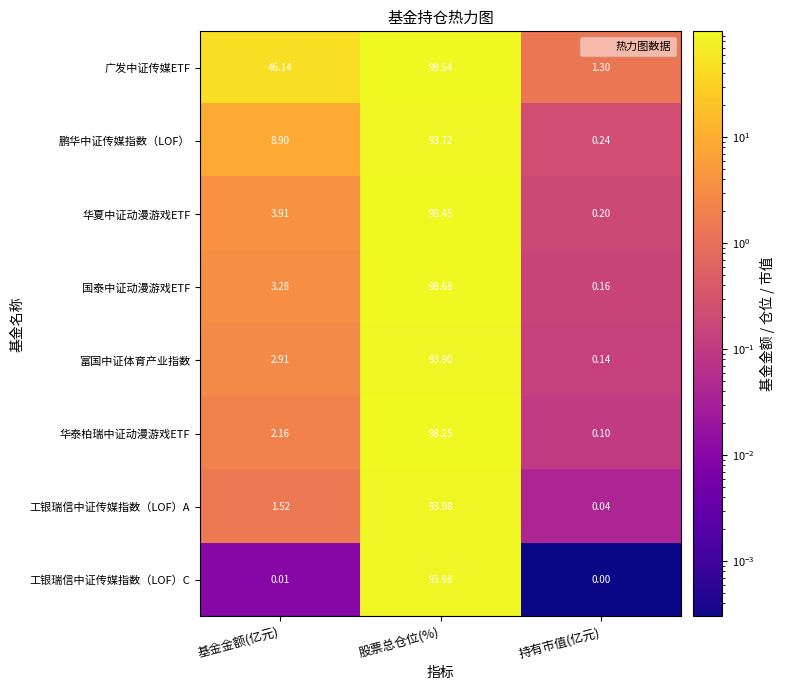

Where is 鹏华中证传媒指数（LOF） nearest to the value 46?

基金金额(亿元)